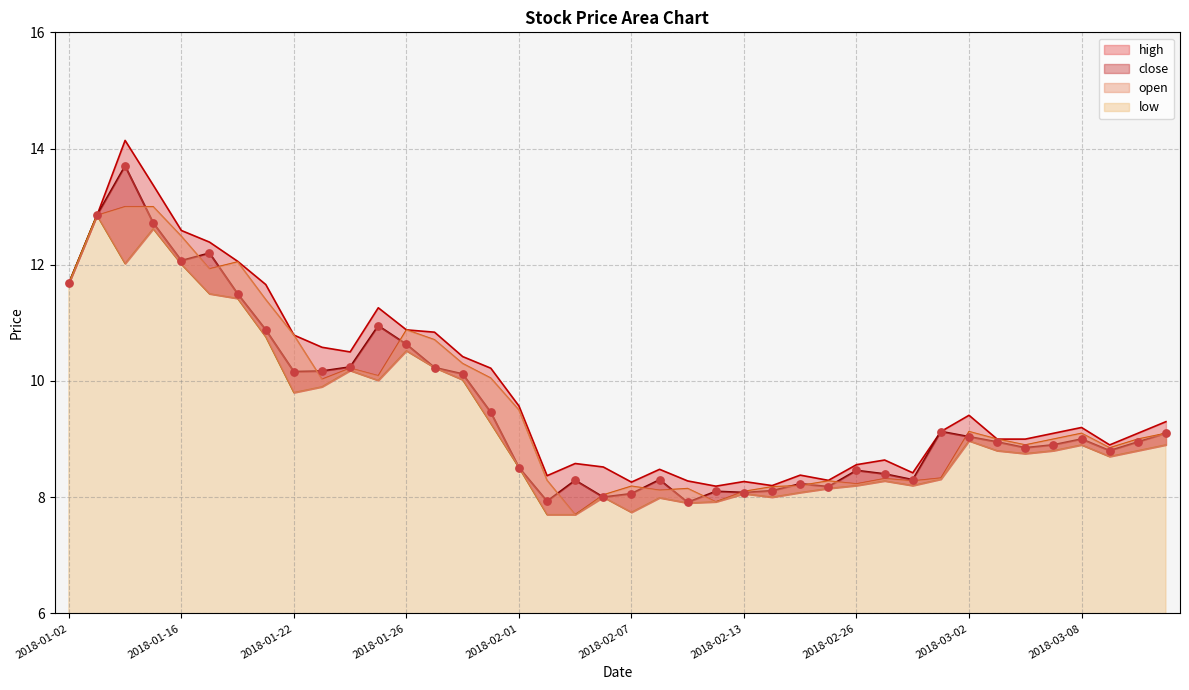

Which series has the widest spread of Y values?

high